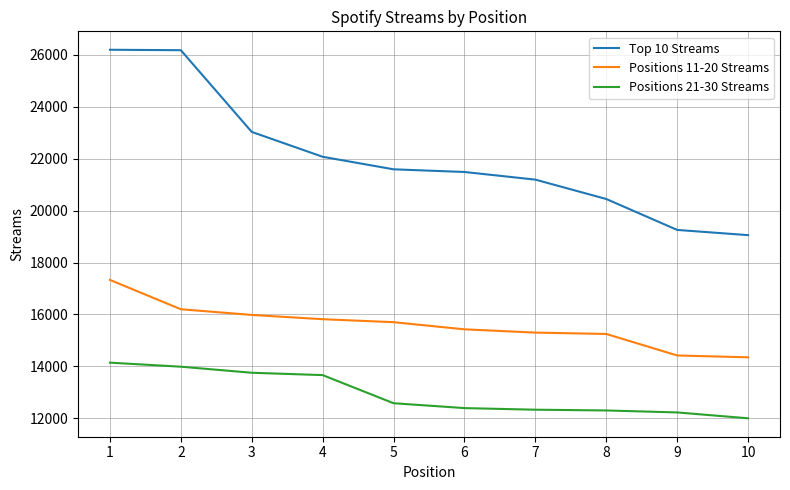

At which label does Positions 21-30 Streams reach its minimum?

10